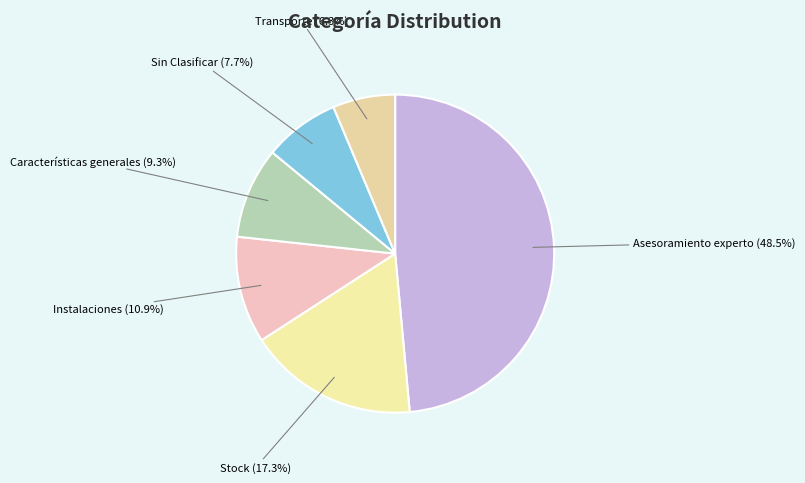

How many slices are in this pie chart?

6